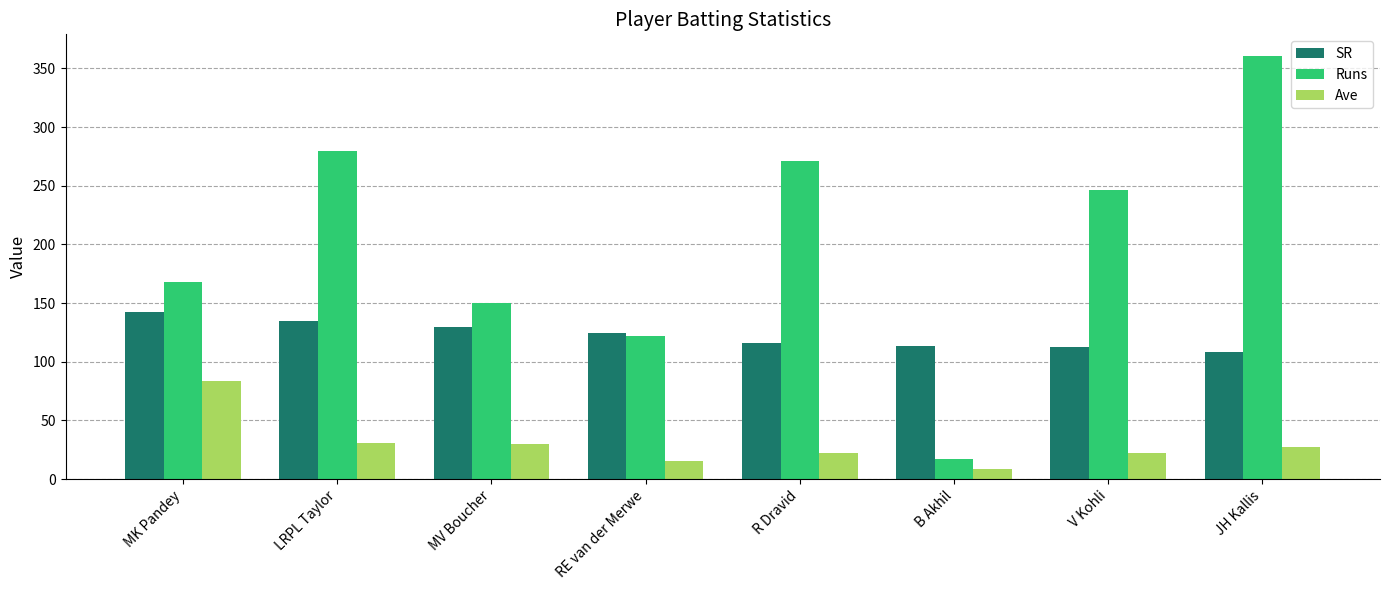

Is it true that SR equals 28.1 at V Kohli?

False